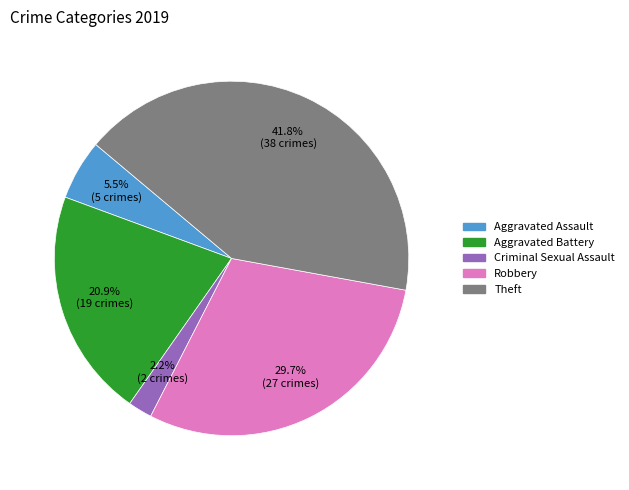

Combined, do Aggravated Battery and Criminal Sexual Assault account for over 50%?

No